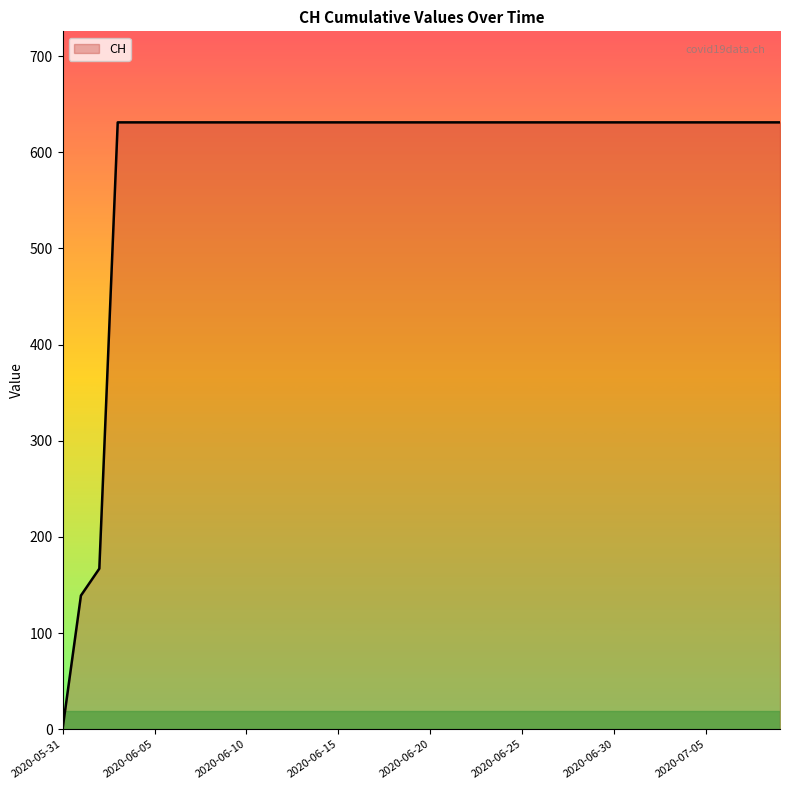

What is the maximum value shown in the chart?

631